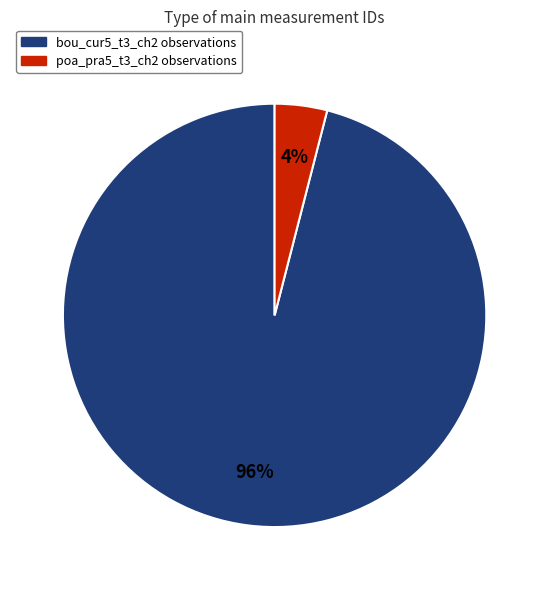

Between poa_pra5_t3_ch2 and bou_cur5_t3_ch2, which is larger?

bou_cur5_t3_ch2